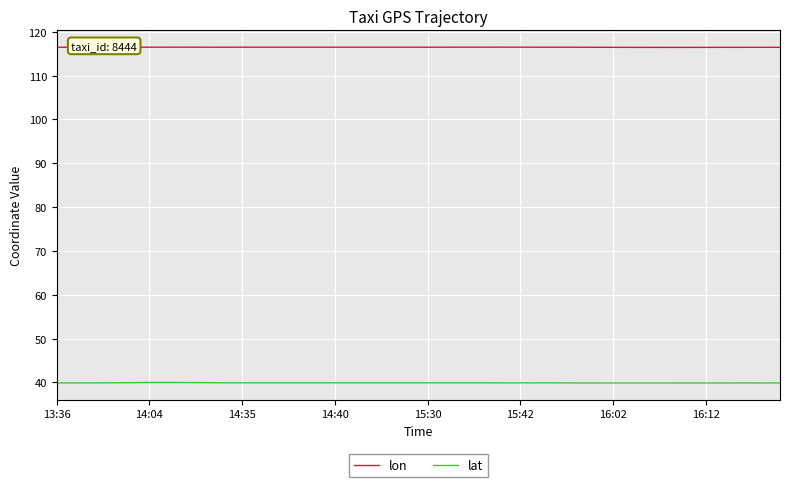

What is the average value of the lon series?

116.5